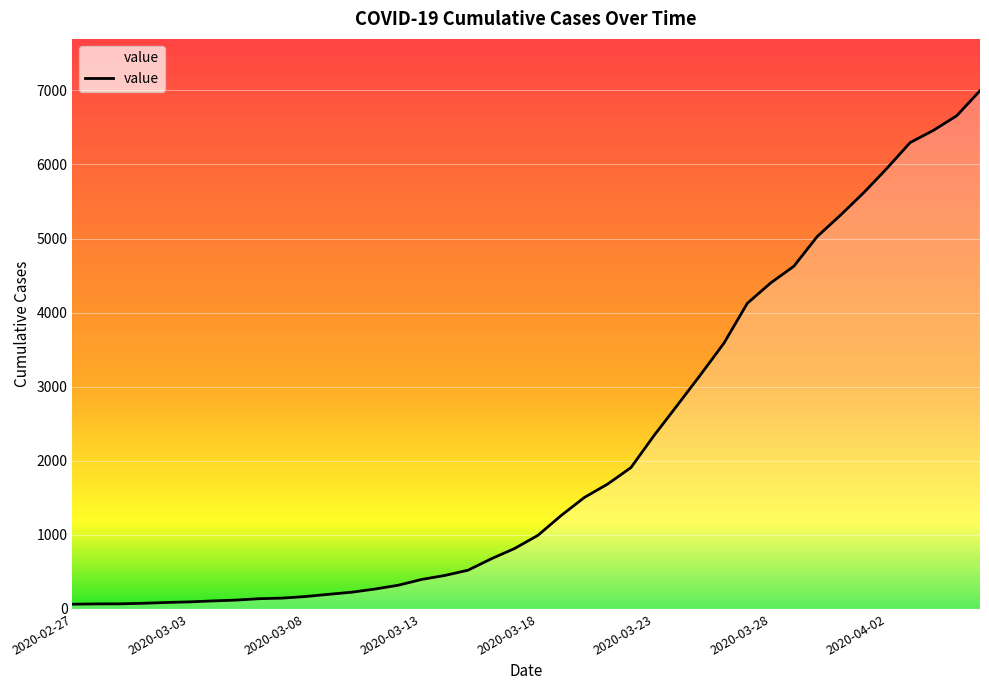

What is the maximum value shown in the chart?

6995